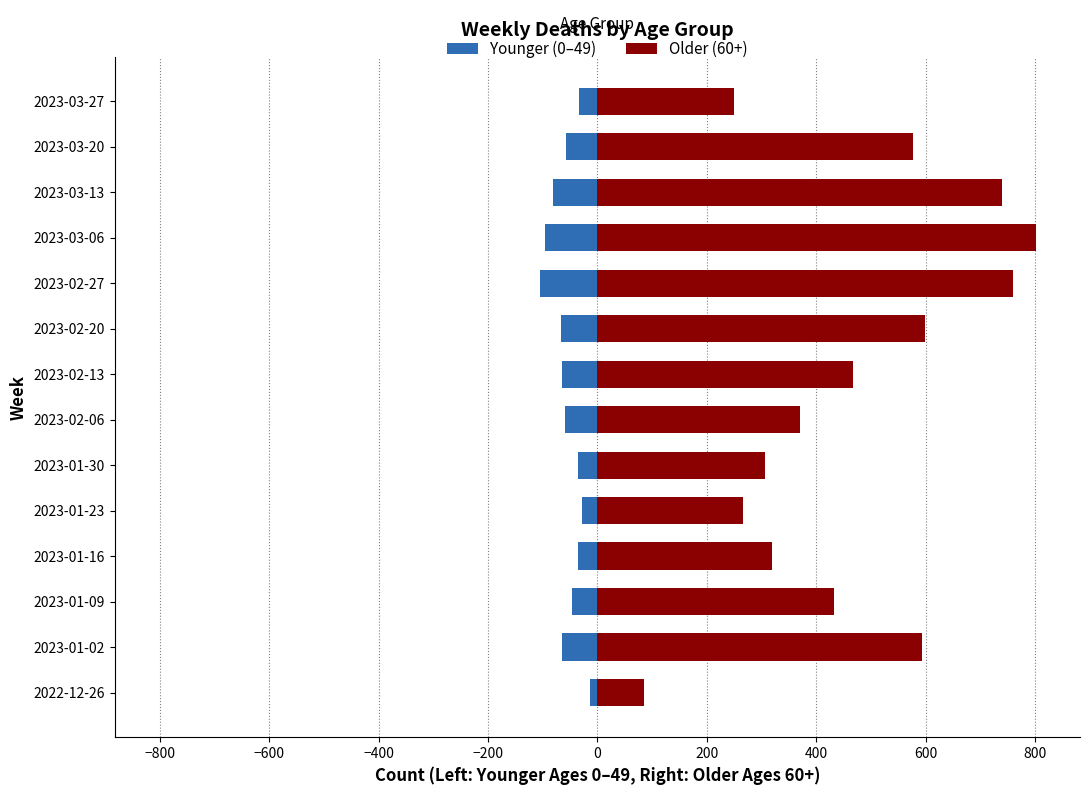

How many values in the Older (60+) series exceed 467?

6